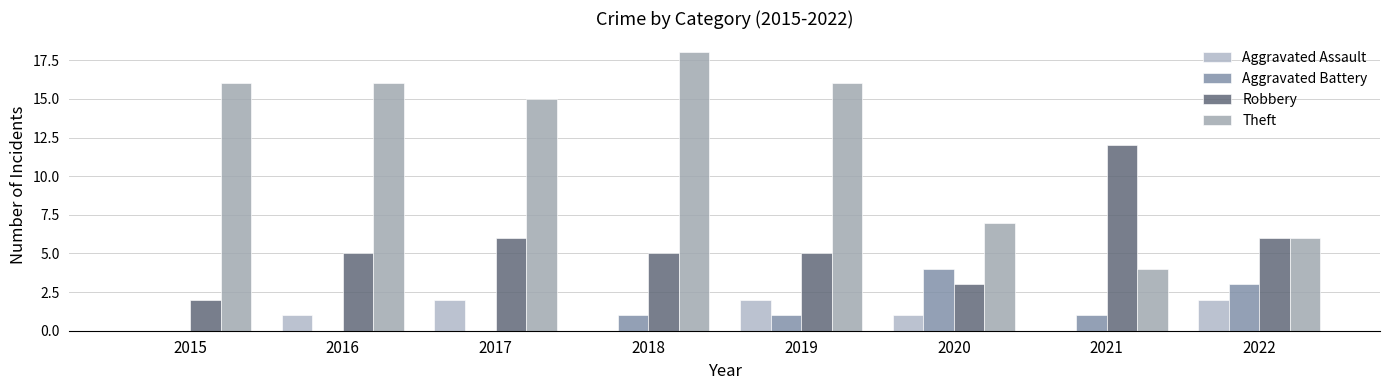

Count the number of categories in the chart.

8